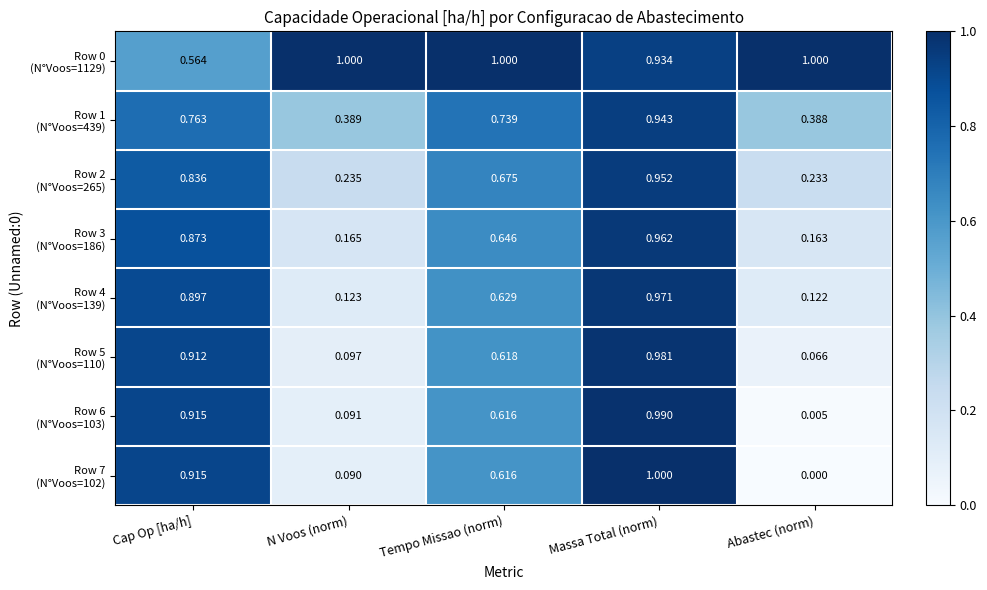

At which category is the sum across all series the highest?

Massa Total (norm)